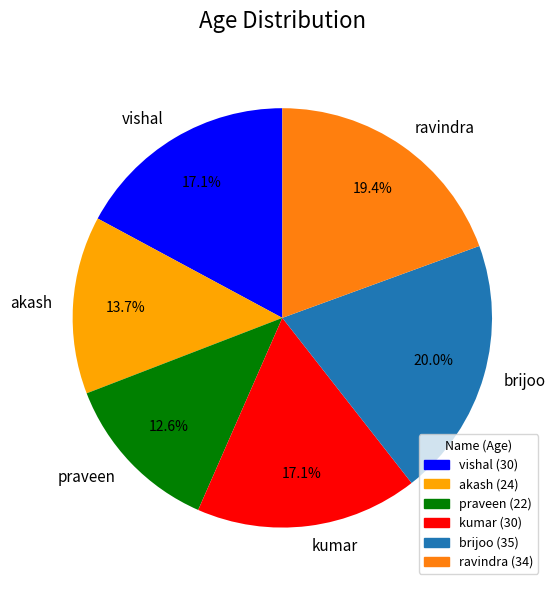

What percentage is NOT represented by brijoo?

80.0%